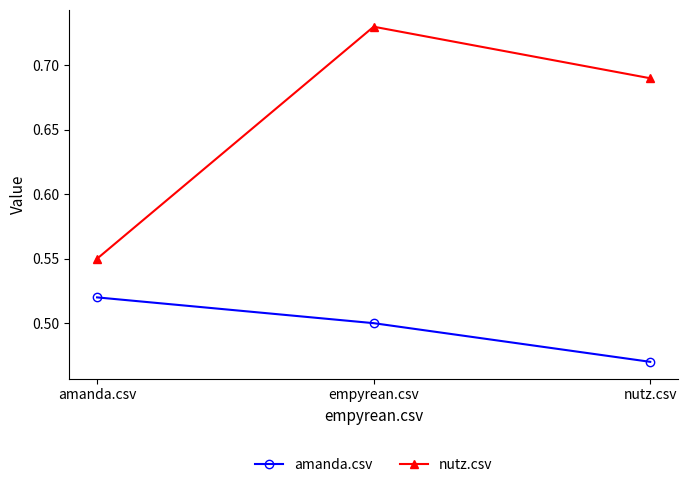

What is the sum of the nutz.csv values at nutz.csv and empyrean.csv?

1.4